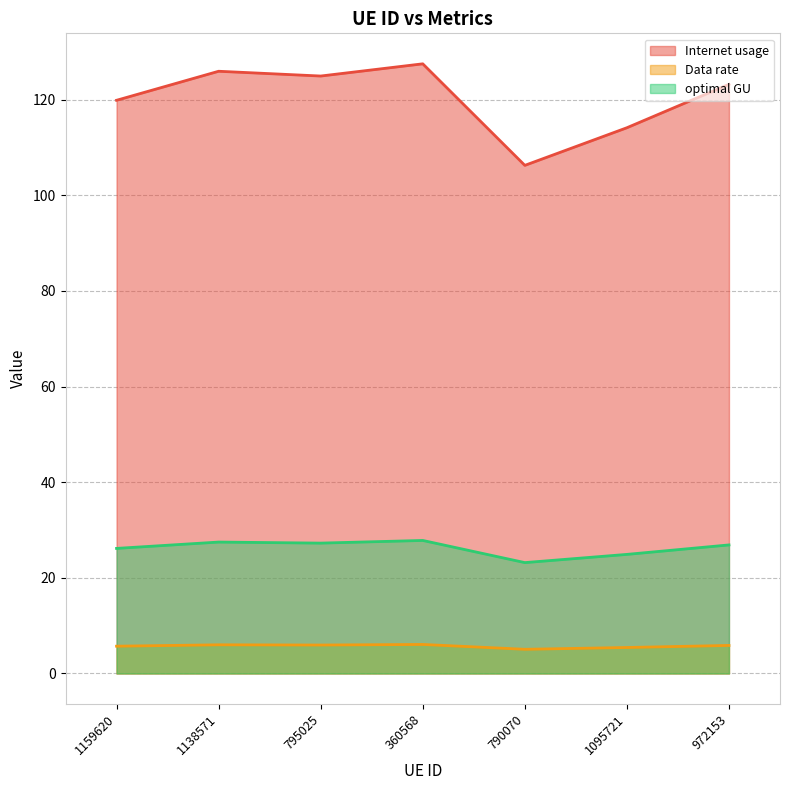

Where is the first local minimum for Internet usage?

795025